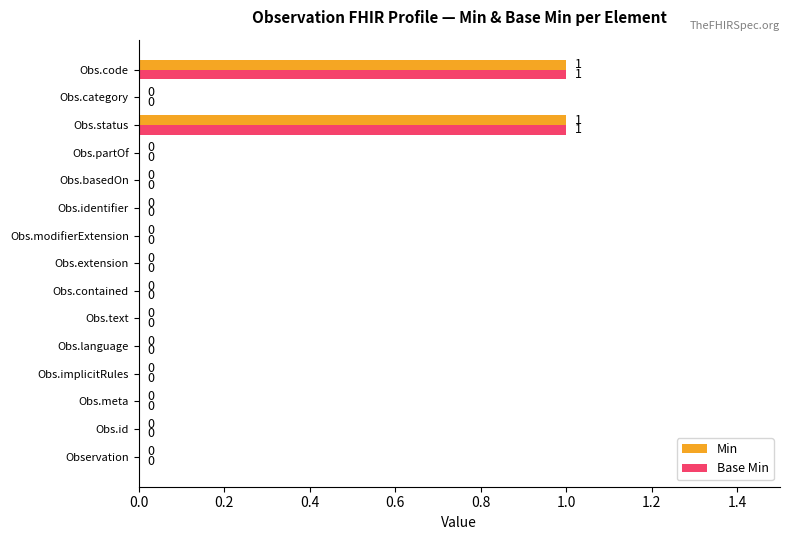

The value of Base Min at Obs.language is 1. True or false?

False